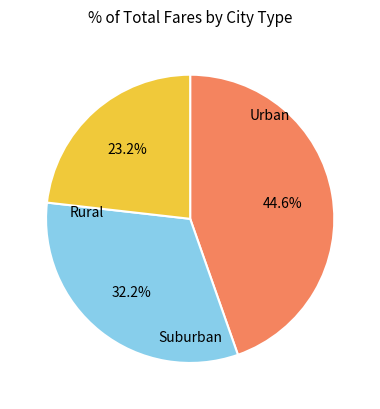

To the nearest percent, what is the difference between the largest and smallest slice percentages?

21%